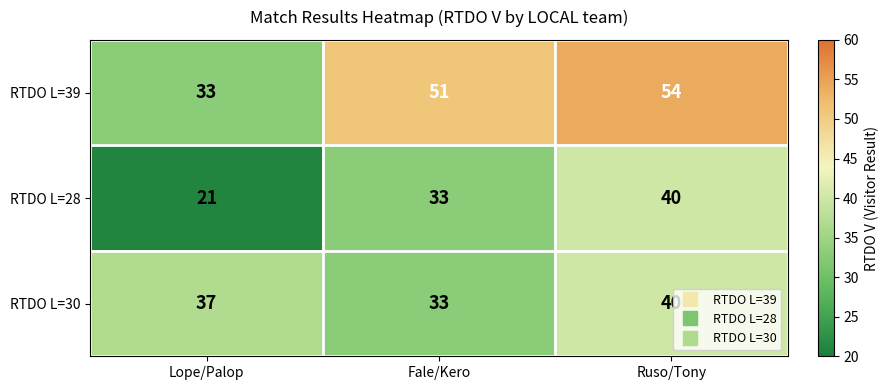

Reading left to right, list all the values displayed in this chart.

RTDO L=39: Lope/Palop=33	Fale/Kero=51	Ruso/Tony=54
RTDO L=28: Lope/Palop=21	Fale/Kero=33	Ruso/Tony=40
RTDO L=30: Lope/Palop=37	Fale/Kero=33	Ruso/Tony=40